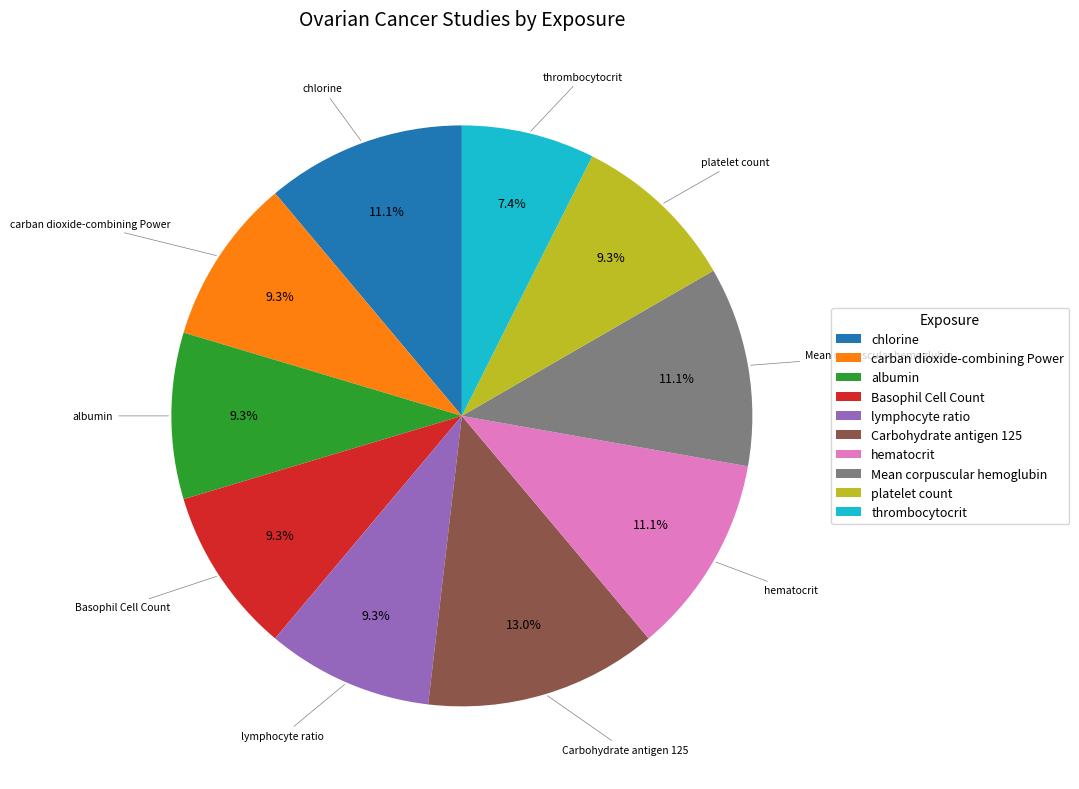

To the nearest percent, what percentage of the pie is chlorine?

11%